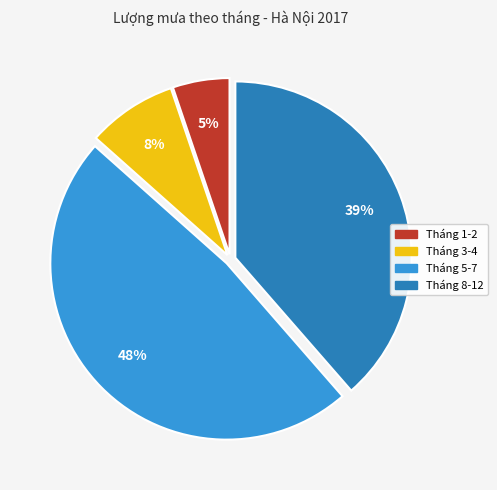

To the nearest percent, what is the average slice percentage?

25%